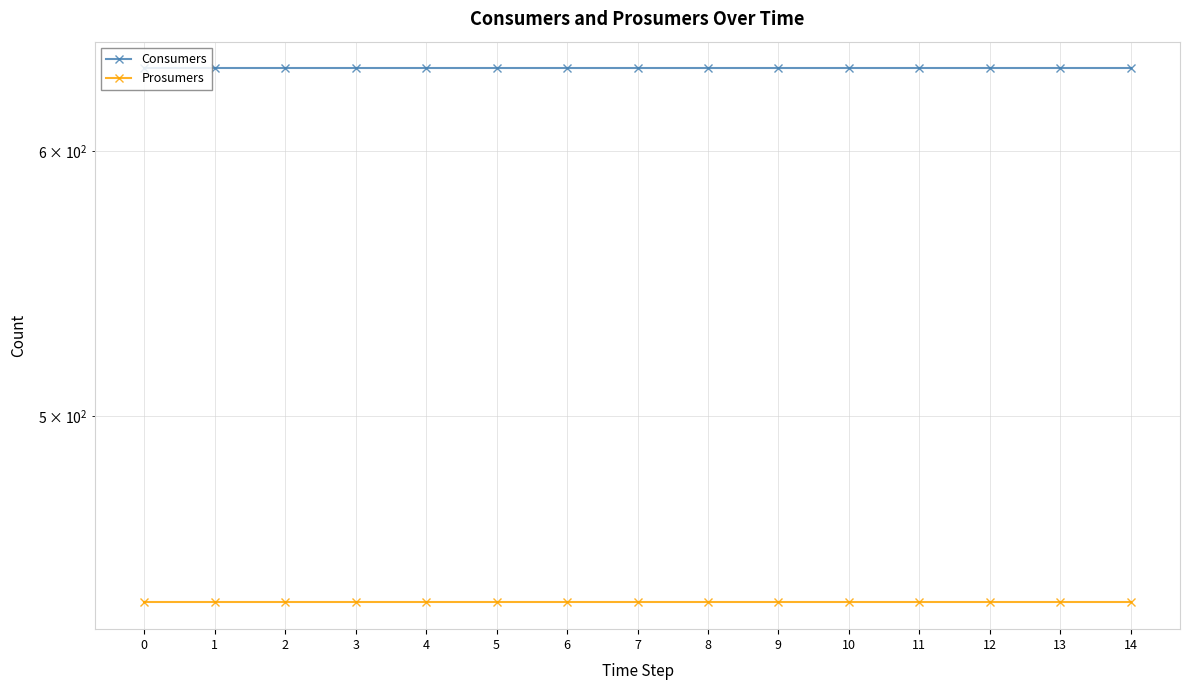

Reading left to right, list all the values displayed in this chart.

Consumers: 0=635	1=635	2=635	3=635	4=635	5=635	6=635	7=635	8=635	9=635	10=635	11=635	12=635	13=635	14=635
Prosumers: 0=440	1=440	2=440	3=440	4=440	5=440	6=440	7=440	8=440	9=440	10=440	11=440	12=440	13=440	14=440